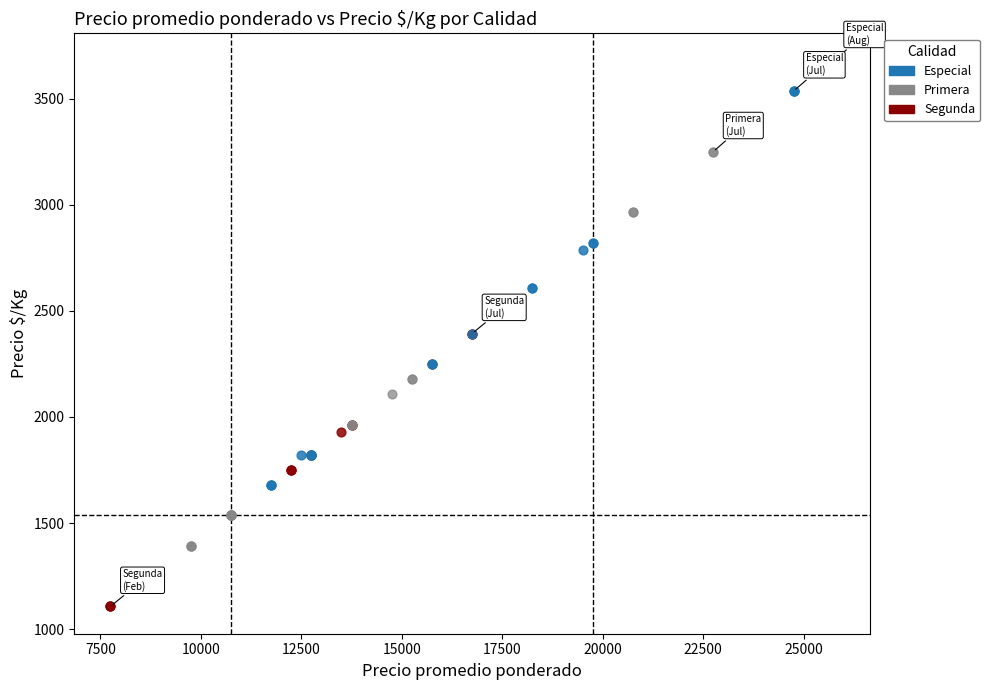

Which series has the largest Y range (max minus min)?

Especial